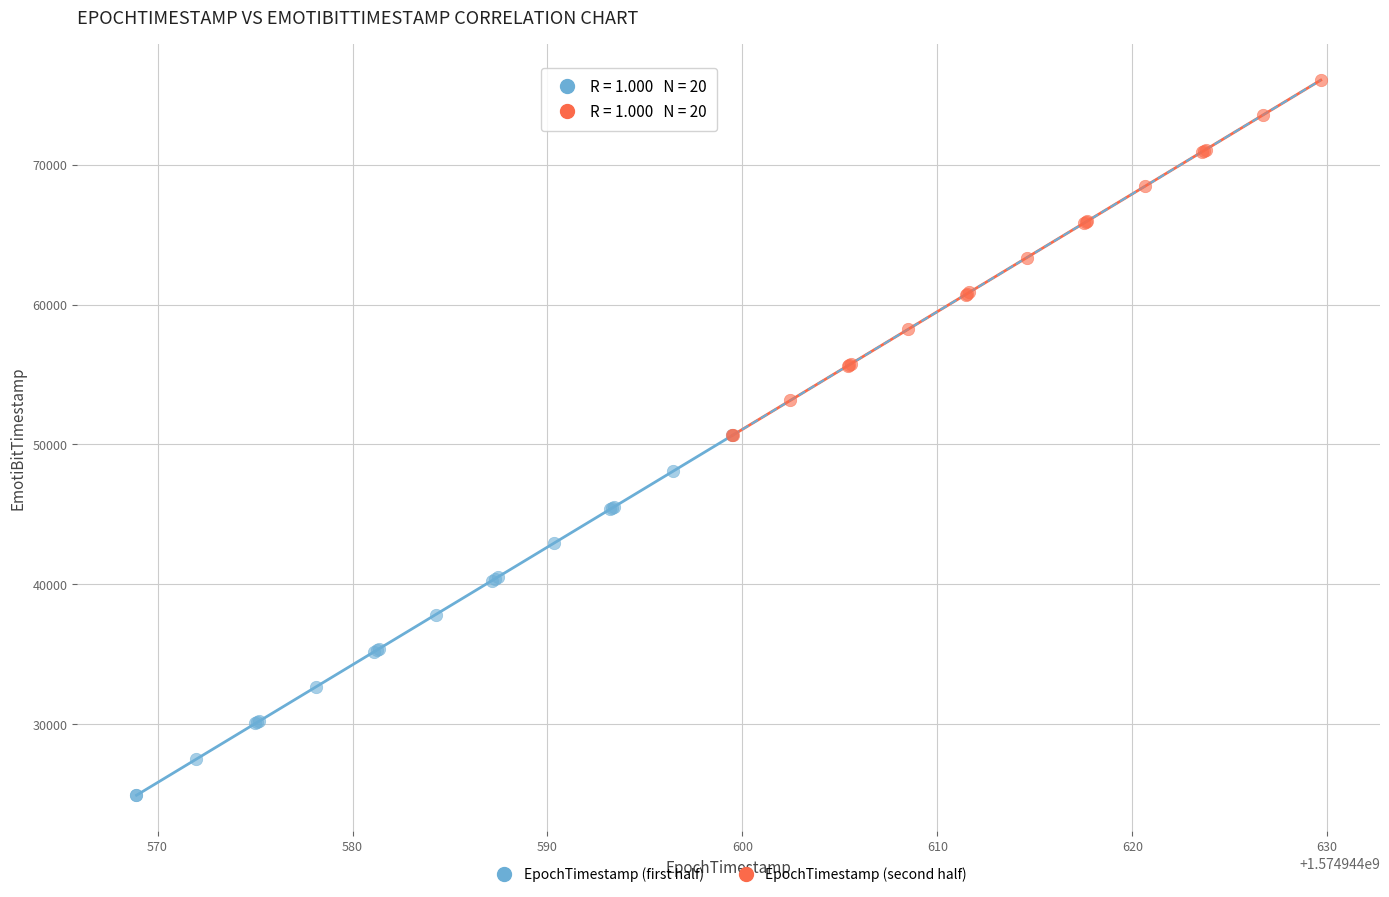

Which series contains the highest Y value?

EpochTimestamp (second half)